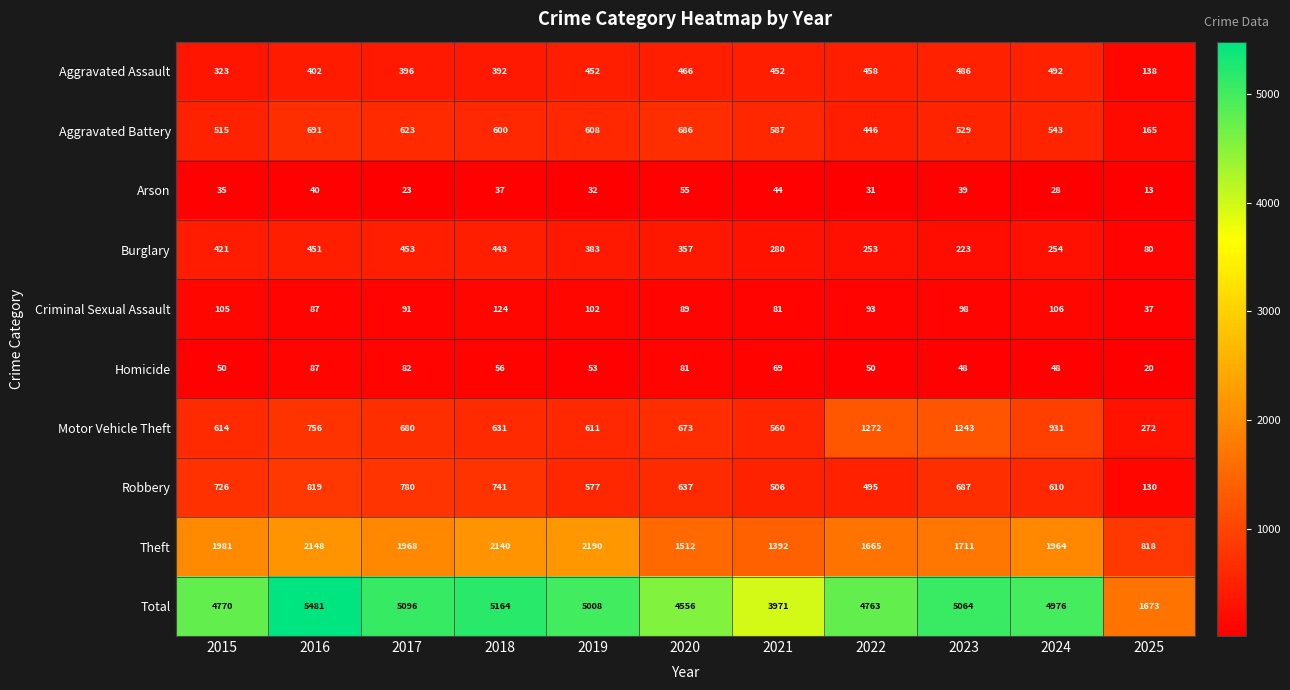

Is it true that Burglary equals 453 at 2017?

True